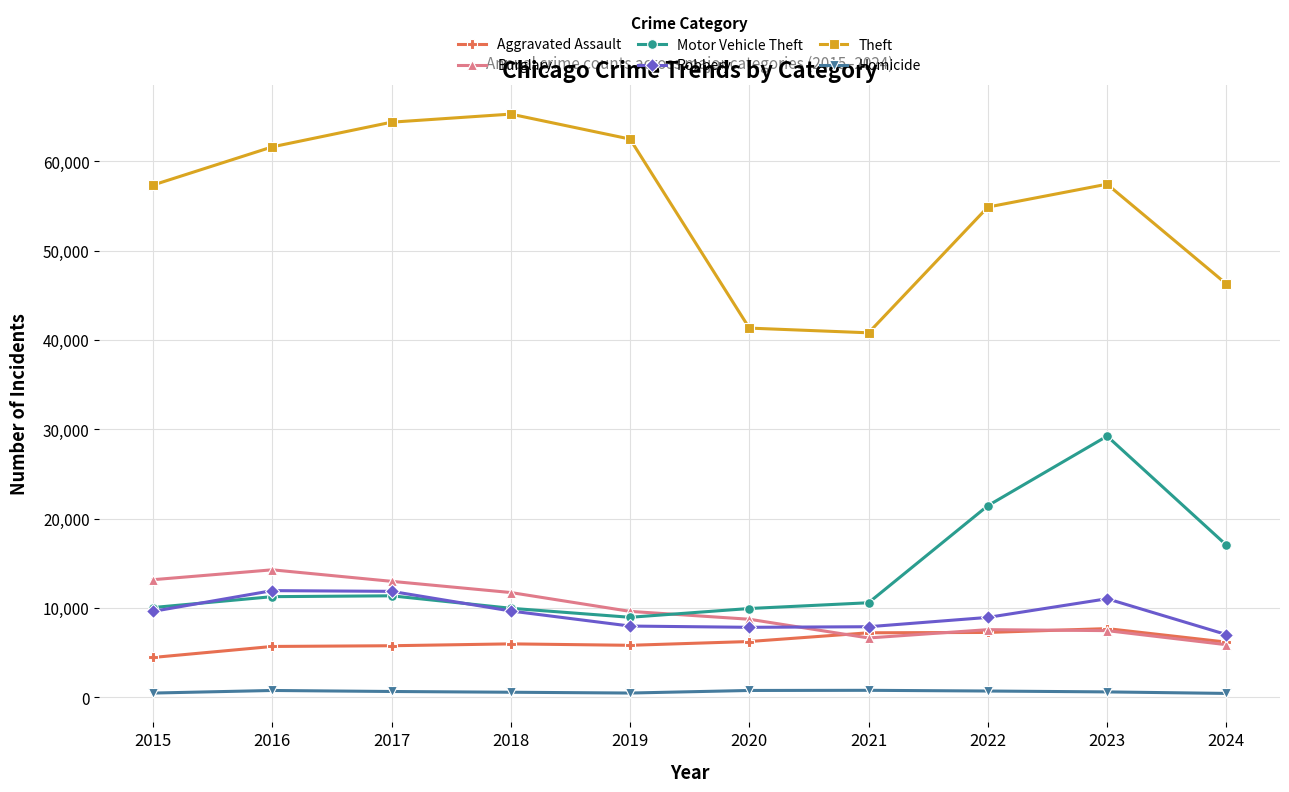

What is the approximate value of Aggravated Assault at 2021?

7242